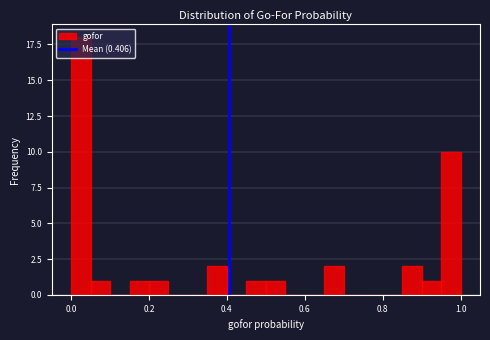

Around what value on the x-axis is the tallest bar? Give the approximate position of its centre, as read against the axis.

0.02